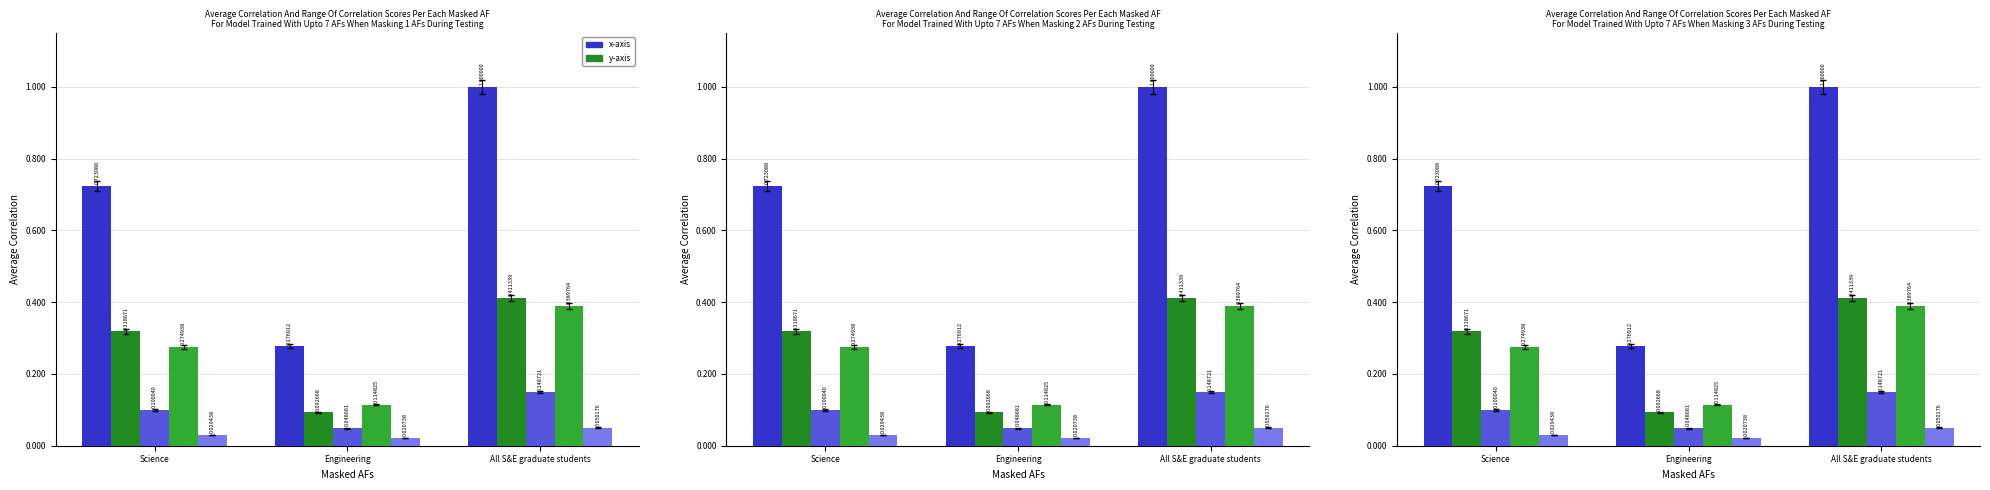

What is the total value across all series at Science?

1.4